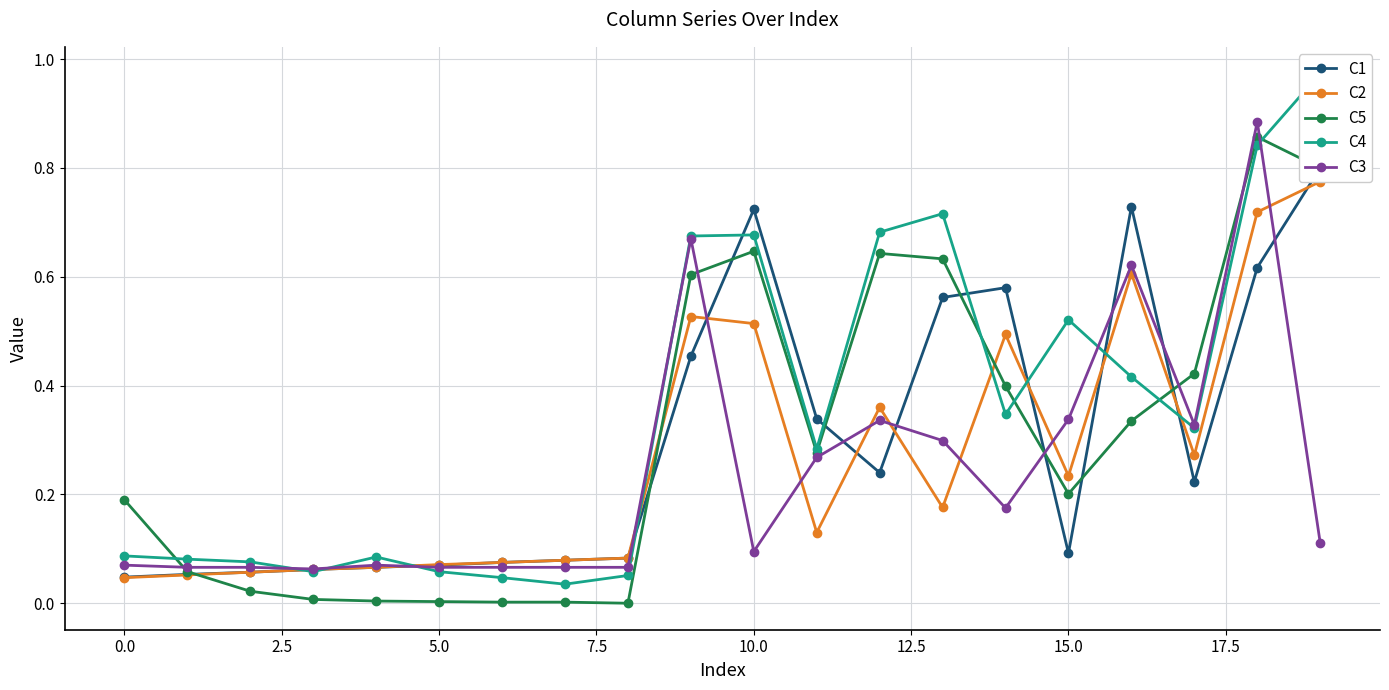

The value of C5 at 0.0 is 0.1. True or false?

False